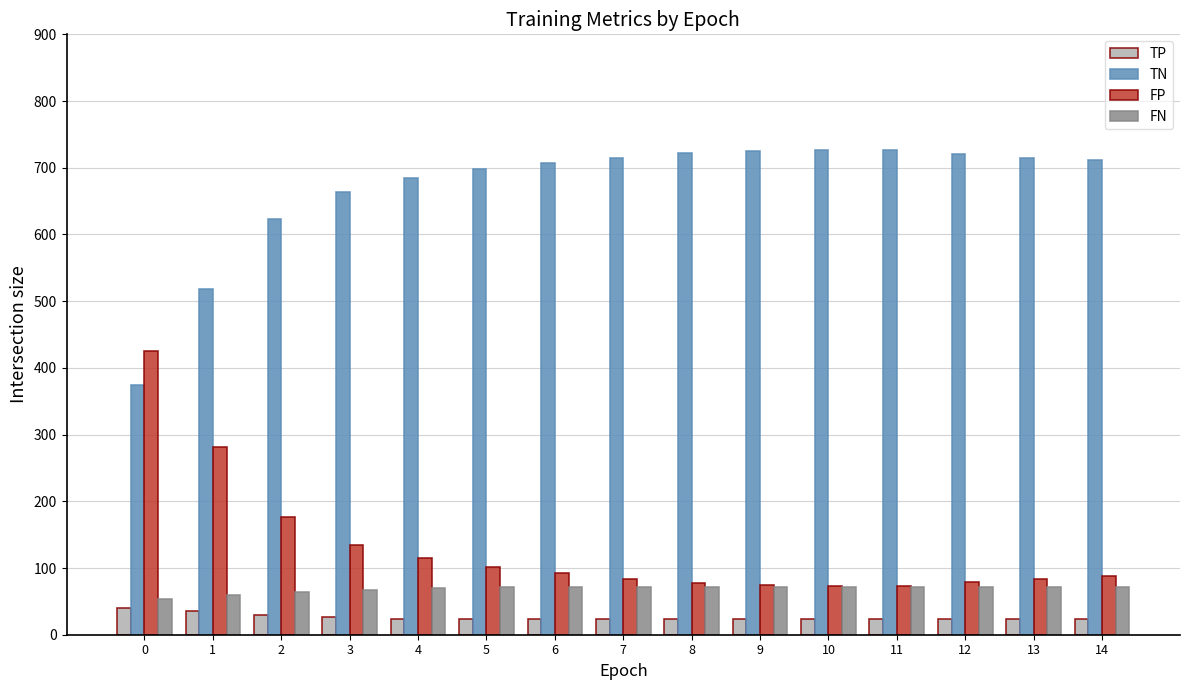

What is the lowest value of the FP series?

73